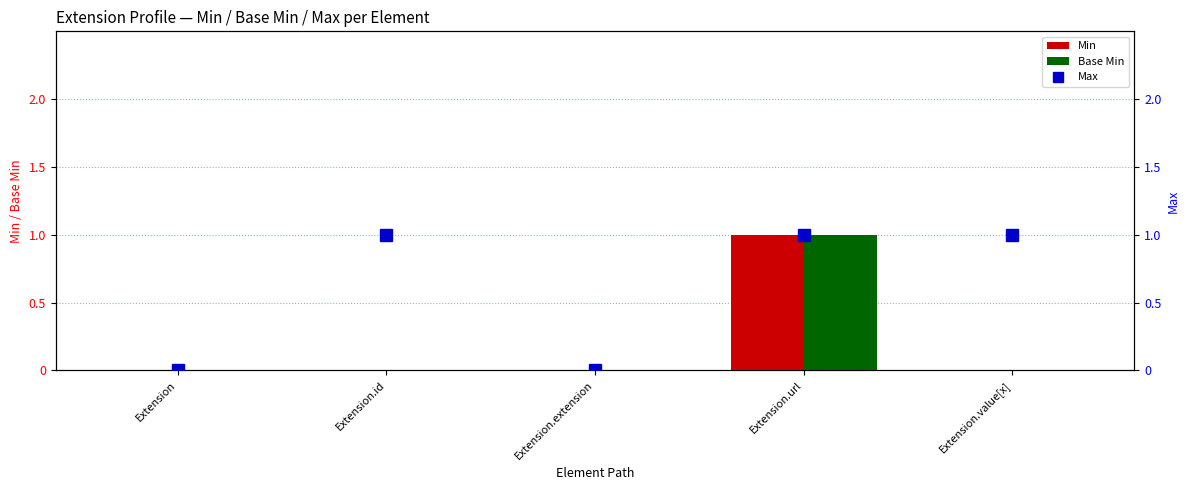

Which category has the lowest value in the Max series?

Extension